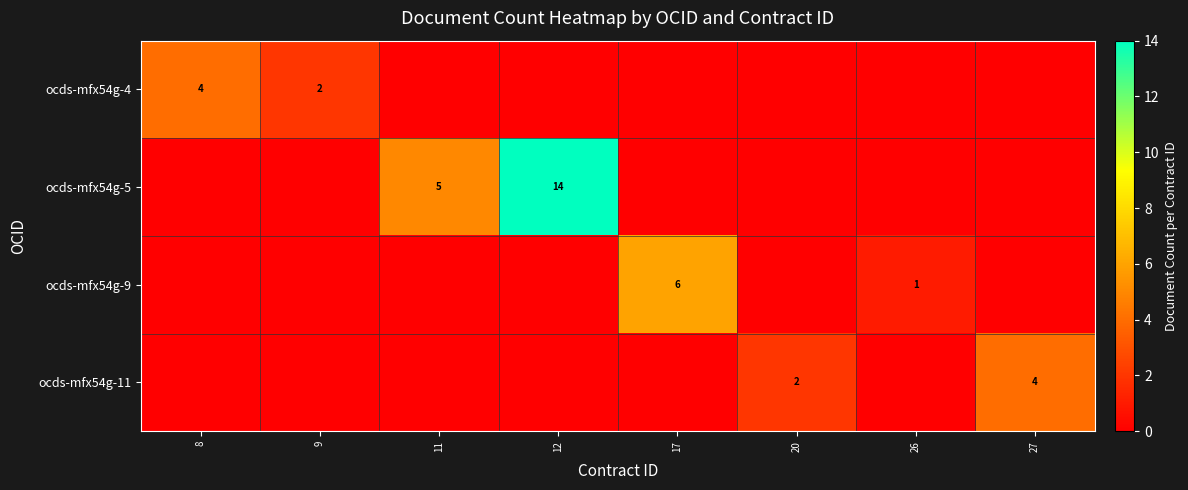

The ocds-mfx54g-4 series shows 2 at 9. True or false?

True